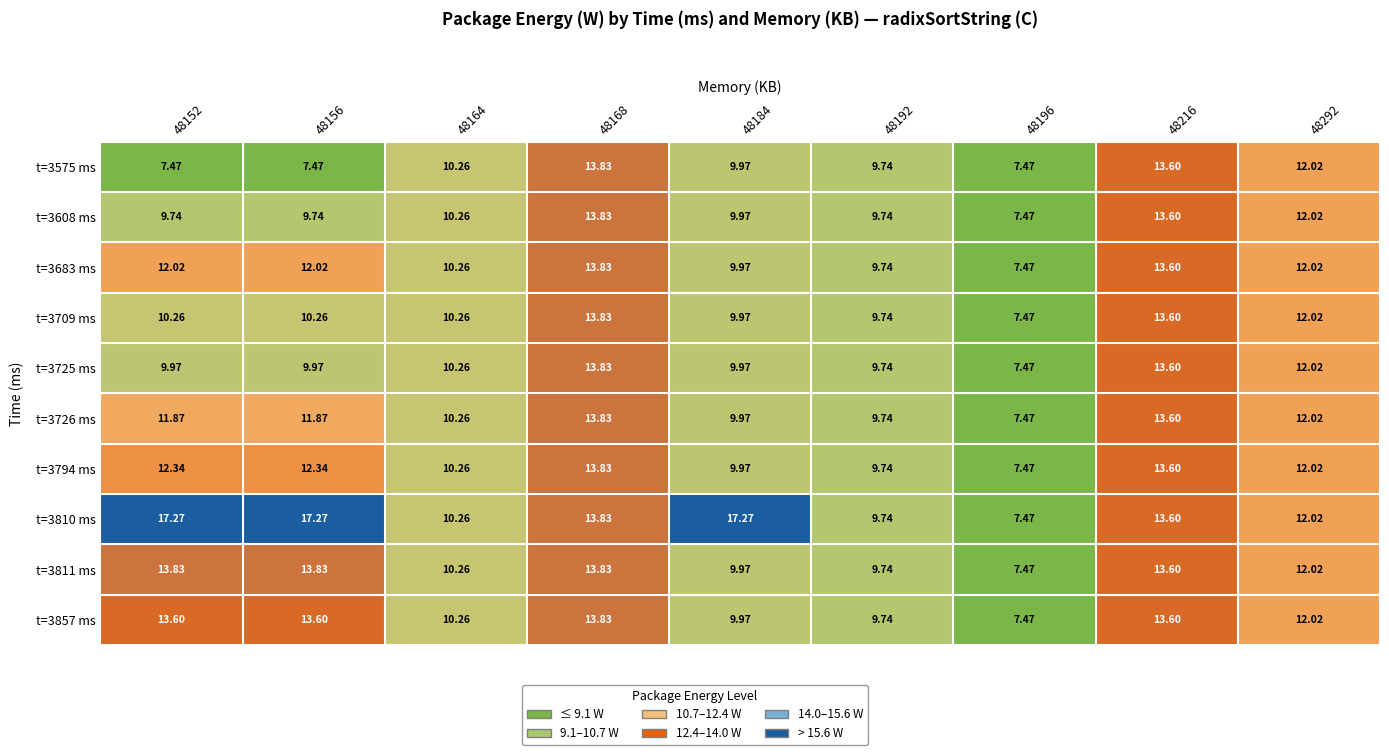

At 48152, list the series in order from smallest to largest.

t=3575 ms, t=3608 ms, t=3725 ms, t=3709 ms, t=3726 ms, t=3683 ms, t=3794 ms, t=3857 ms, t=3811 ms, t=3810 ms